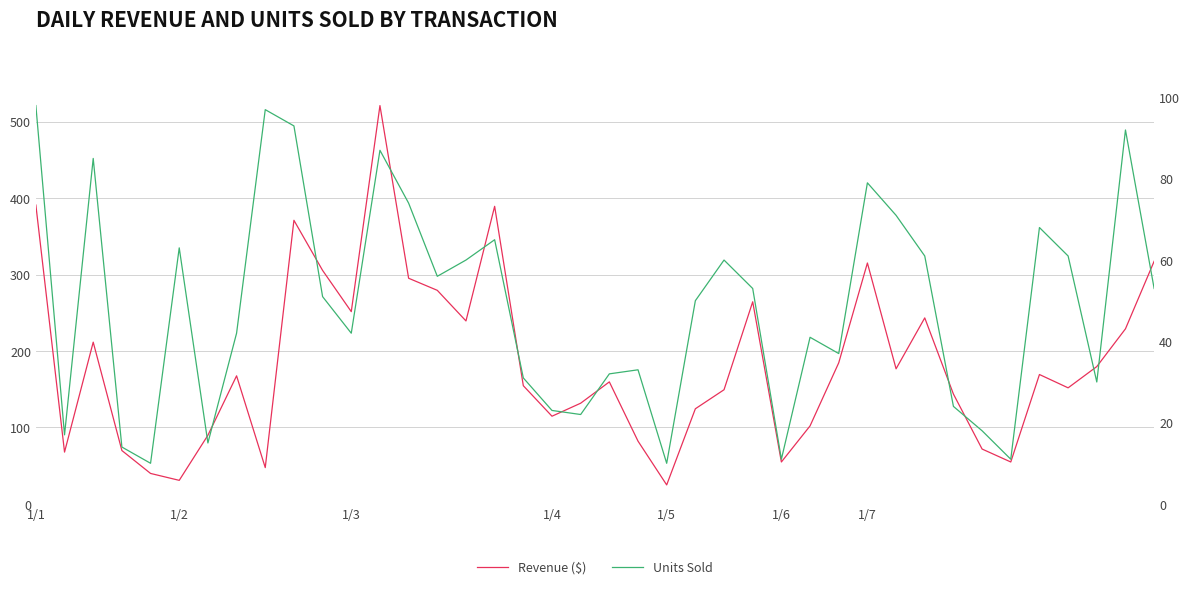

How many lines are shown in the chart?

2